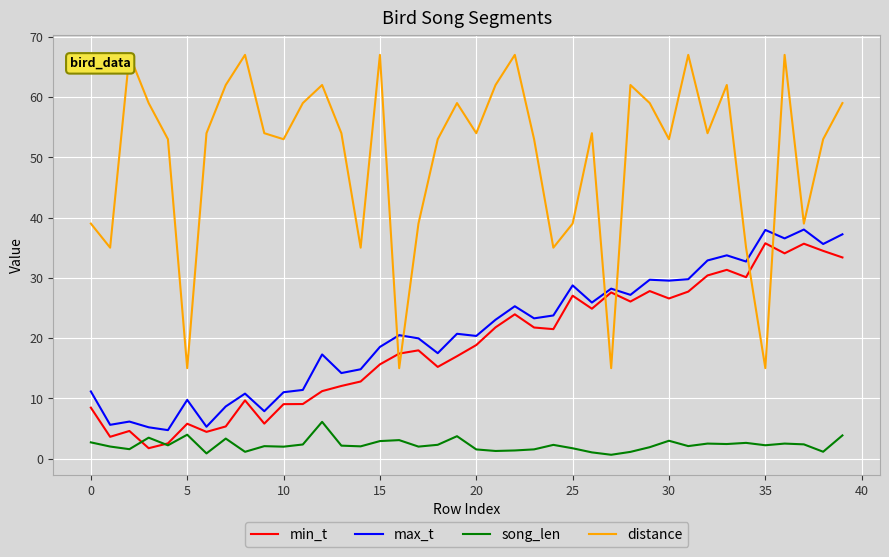

True or false: song_len and distance cross at least once.

False